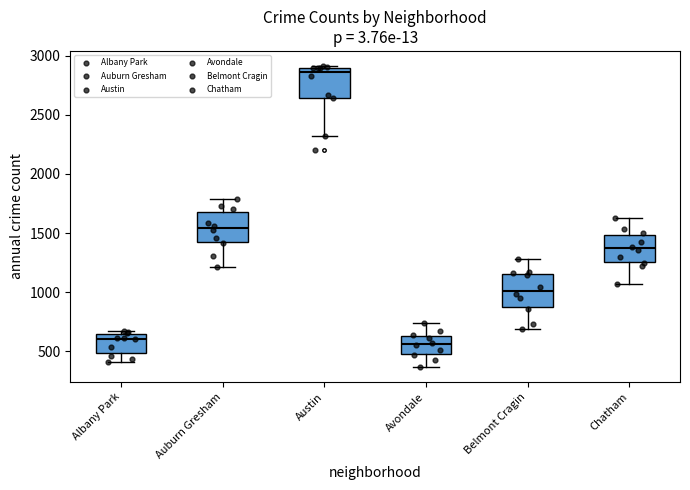

Reading left to right, transcribe this box plot: for each box, give where its median line is, the range the box spans, and where its two whiskers end, as read against the y-axis. The values are not printed on the chart, so give them approximately, as read against the axis.

Albany Park: median 600, box 500 to 650, whiskers 400 to 700
Auburn Gresham: median 1550, box 1450 to 1650, whiskers 1200 to 1800
Austin: median 2850, box 2650 to 2900, whiskers 2350 to 2900 (just above the box's upper edge)
Avondale: median 550, box 500 to 650, whiskers 350 to 750
Belmont Cragin: median 1000, box 900 to 1150, whiskers 700 to 1300
Chatham: median 1350, box 1250 to 1500, whiskers 1050 to 1650